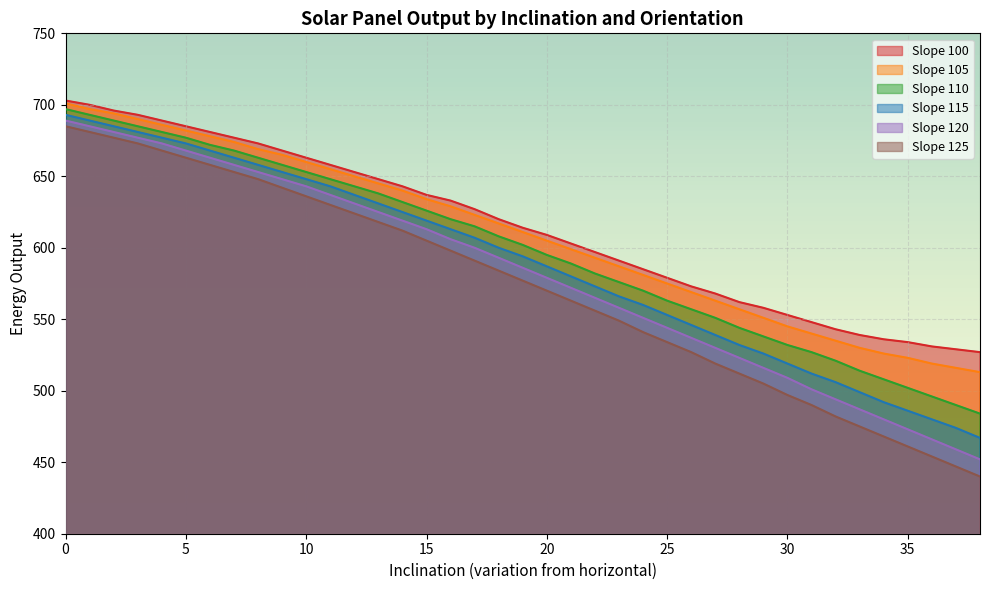

At 31, list the series in order from smallest to largest.

Slope 125, Slope 120, Slope 115, Slope 110, Slope 105, Slope 100